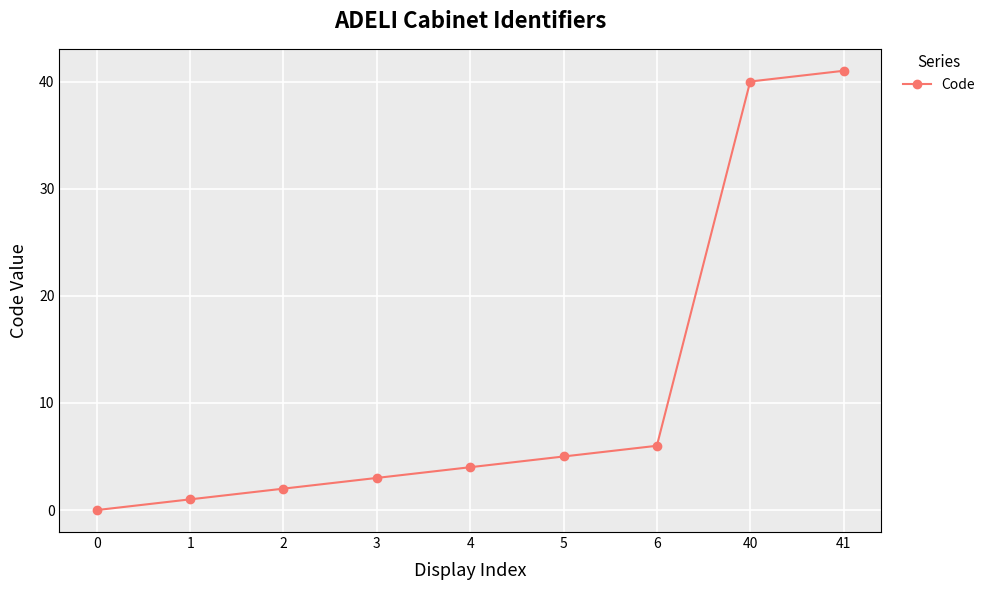

How many data points are less than 4?

4